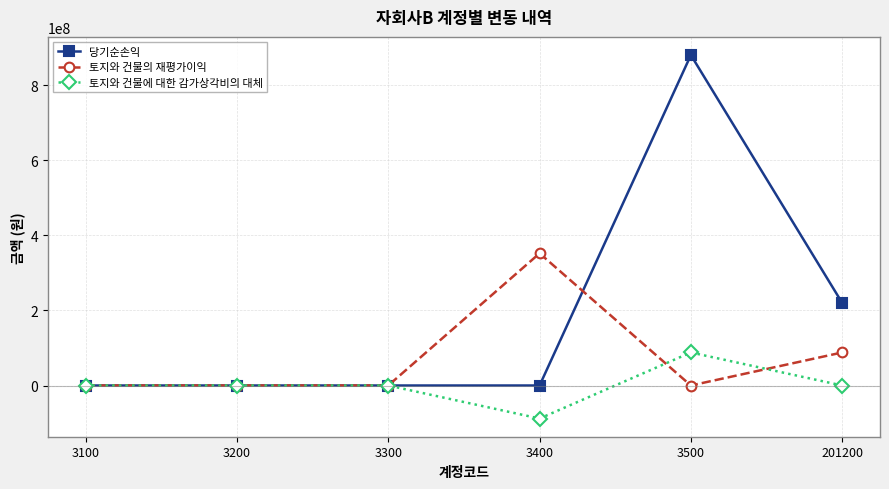

What is the difference between the maximum and minimum values in the 토지와 건물의 재평가이익 series?

352380335.2